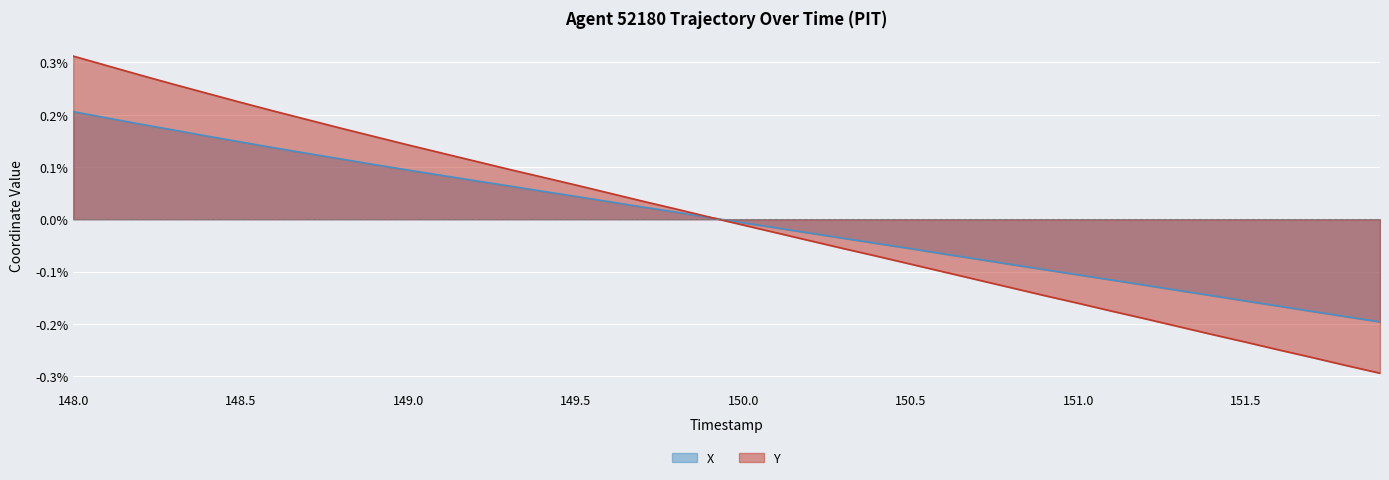

At which category is the sum across all series the highest?

148.0